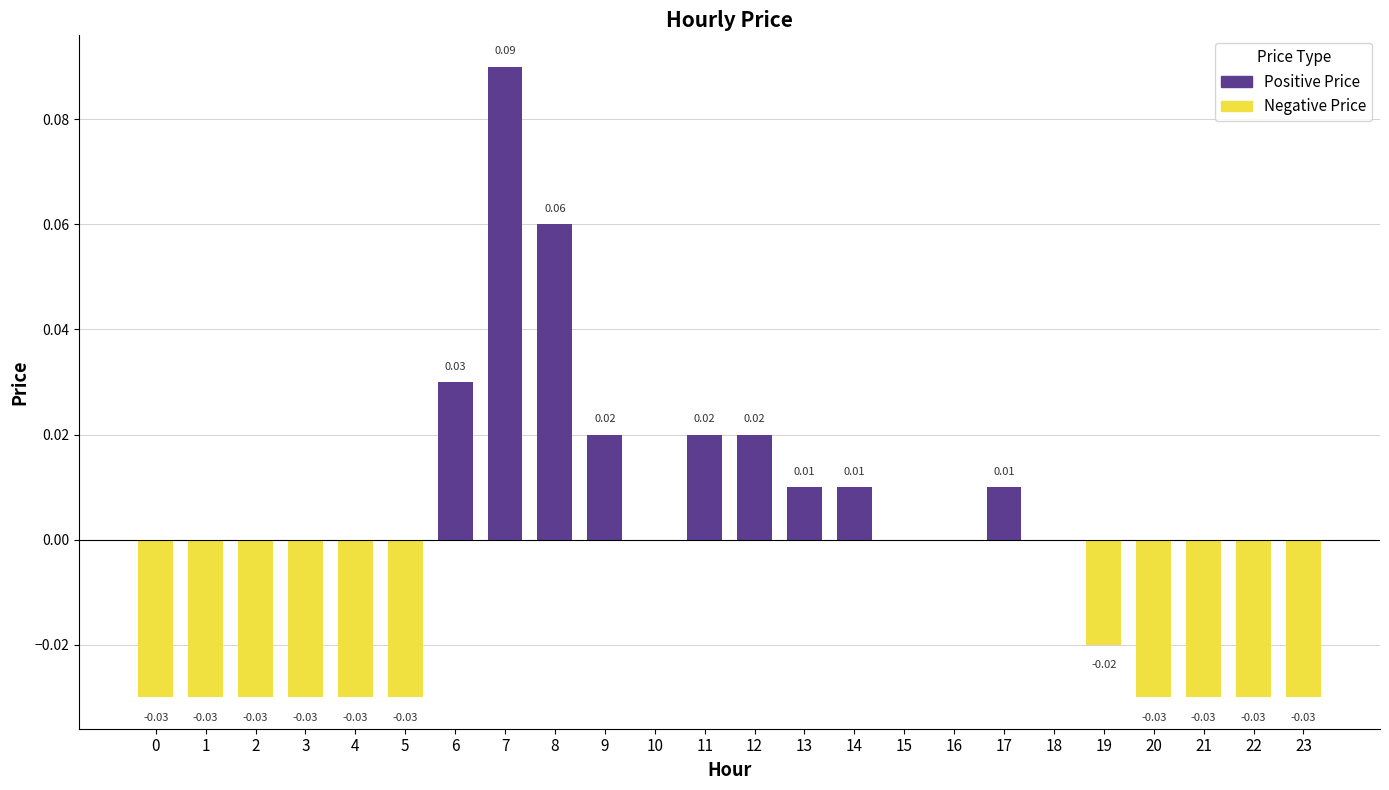

Are the bars grouped side by side (vs. stacked)?

No